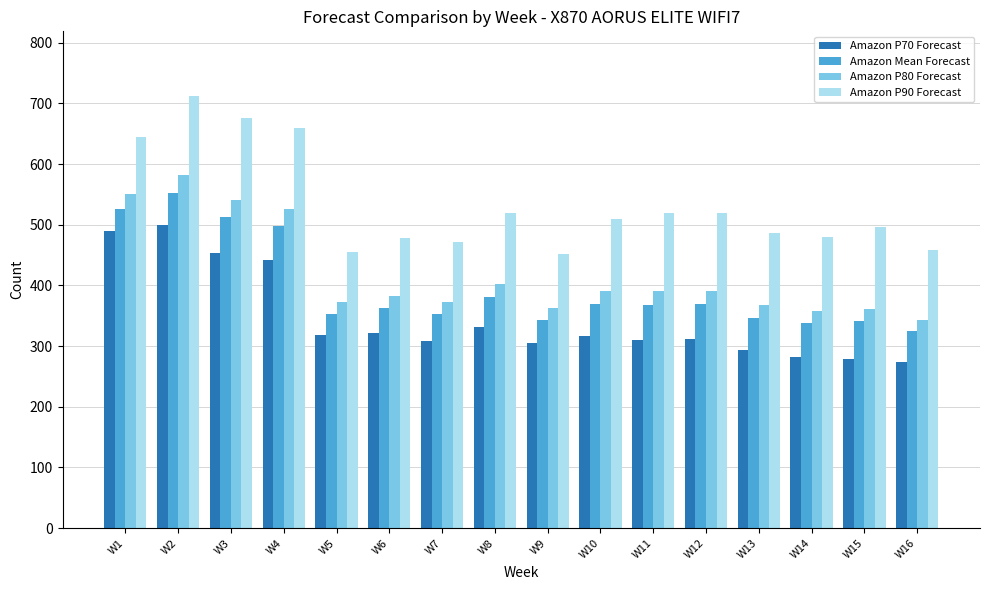

What is the spread (max minus min) of values at W5?

137